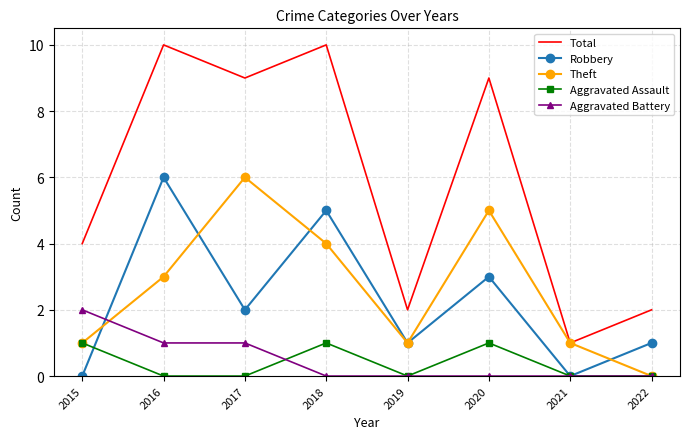

At 2020, list the series in order from smallest to largest.

Aggravated Battery, Aggravated Assault, Robbery, Theft, Total